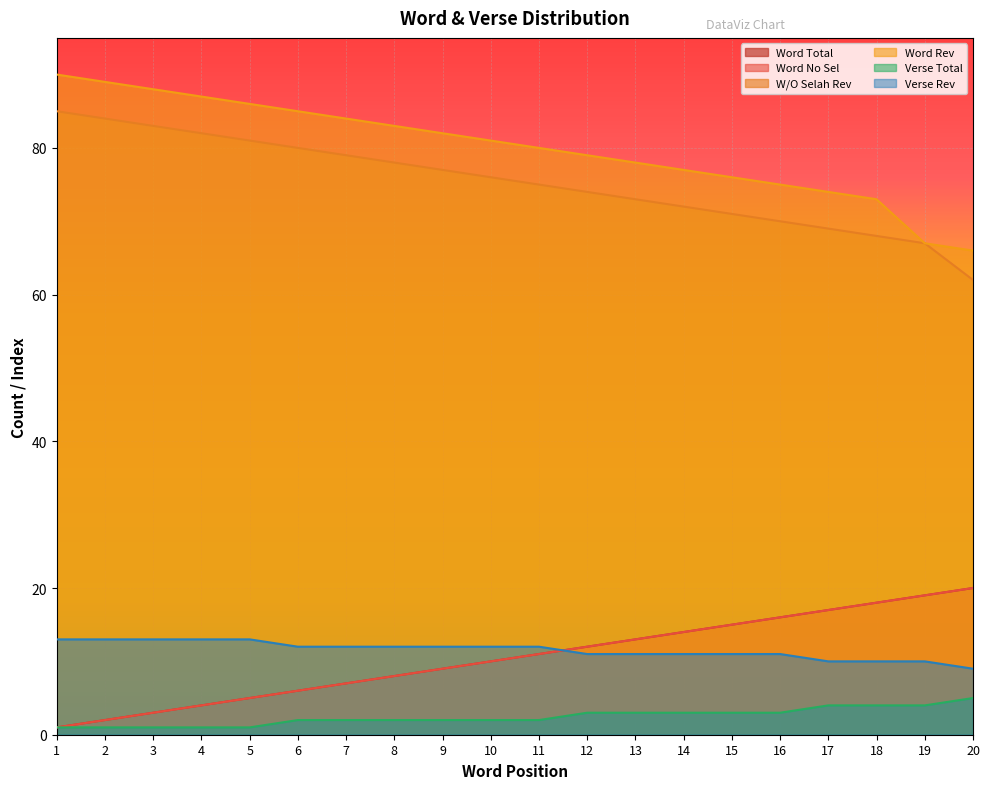

What is the sum of the Word Total values at 16 and 3?

19